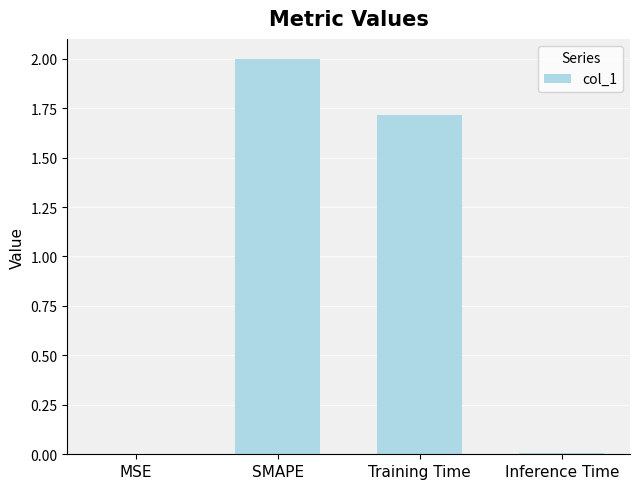

Which has a higher value, SMAPE or Inference Time?

SMAPE